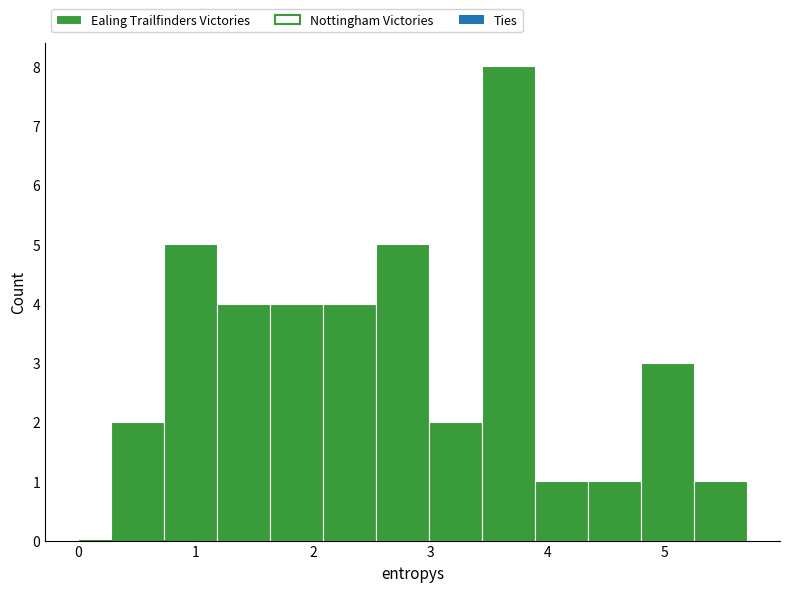

What is the height of the bar covering 0.3 to 0.7 on the x-axis? Neither the bar edges nor the heights are printed on the chart, so give them approximately, as read against the axes.

2